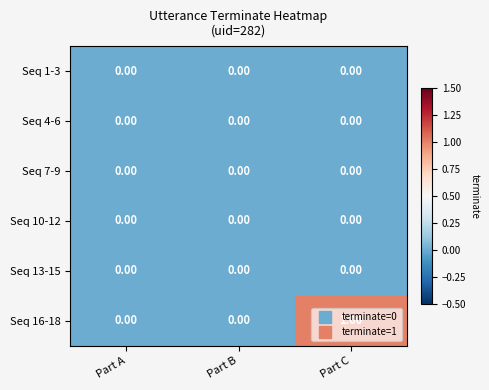

What is the maximum value shown in the chart?

1